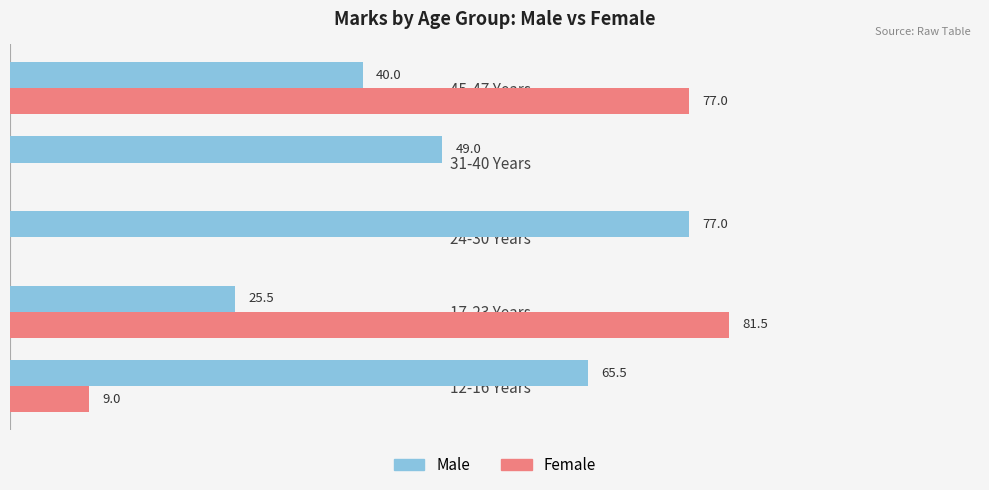

Which series has the largest total across all categories?

Male